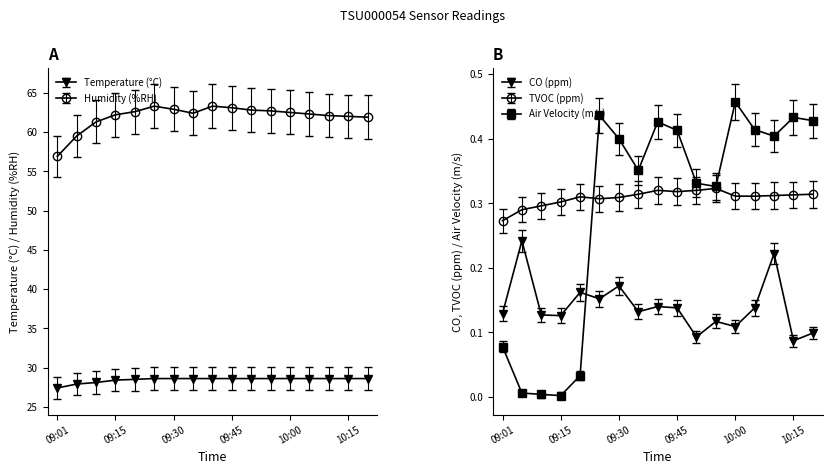

Which category has the lowest value in the Humidity (%RH) series?

09:01